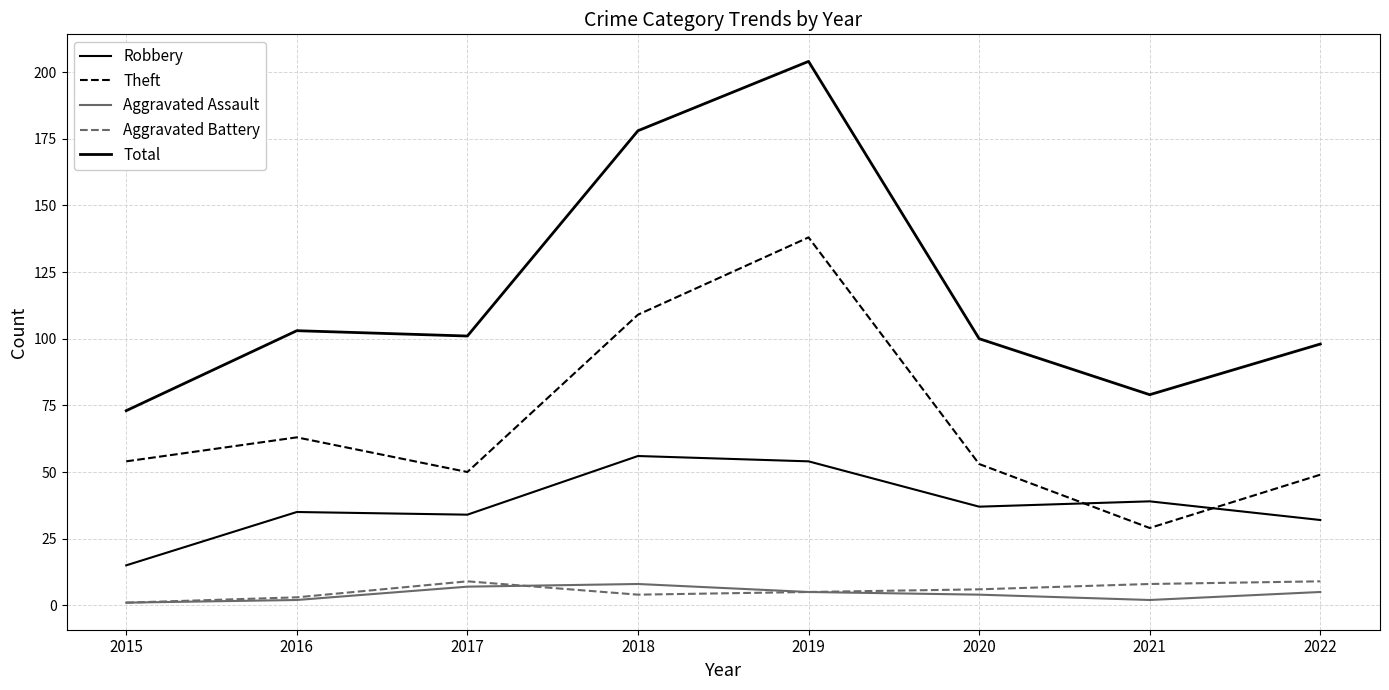

What is the difference between the maximum and minimum values in the Robbery series?

41